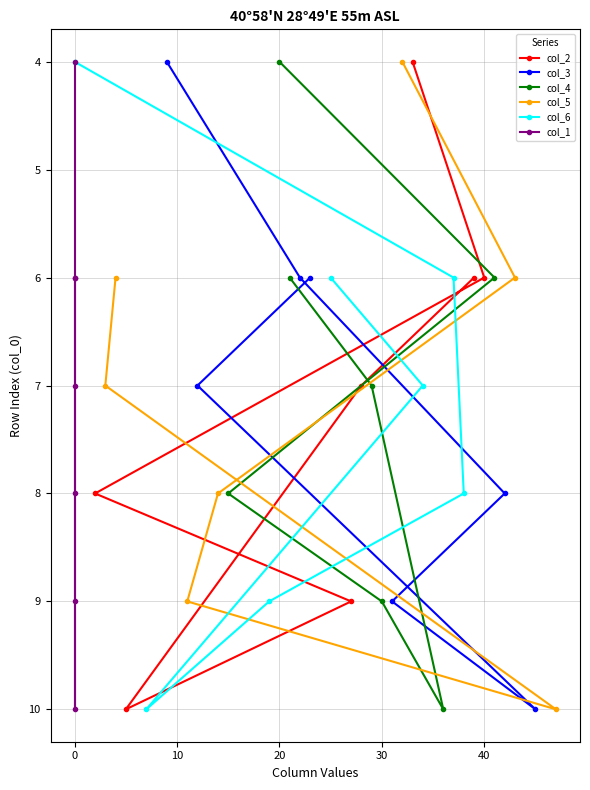

True or false: col_1 and col_3 intersect in this chart.

False